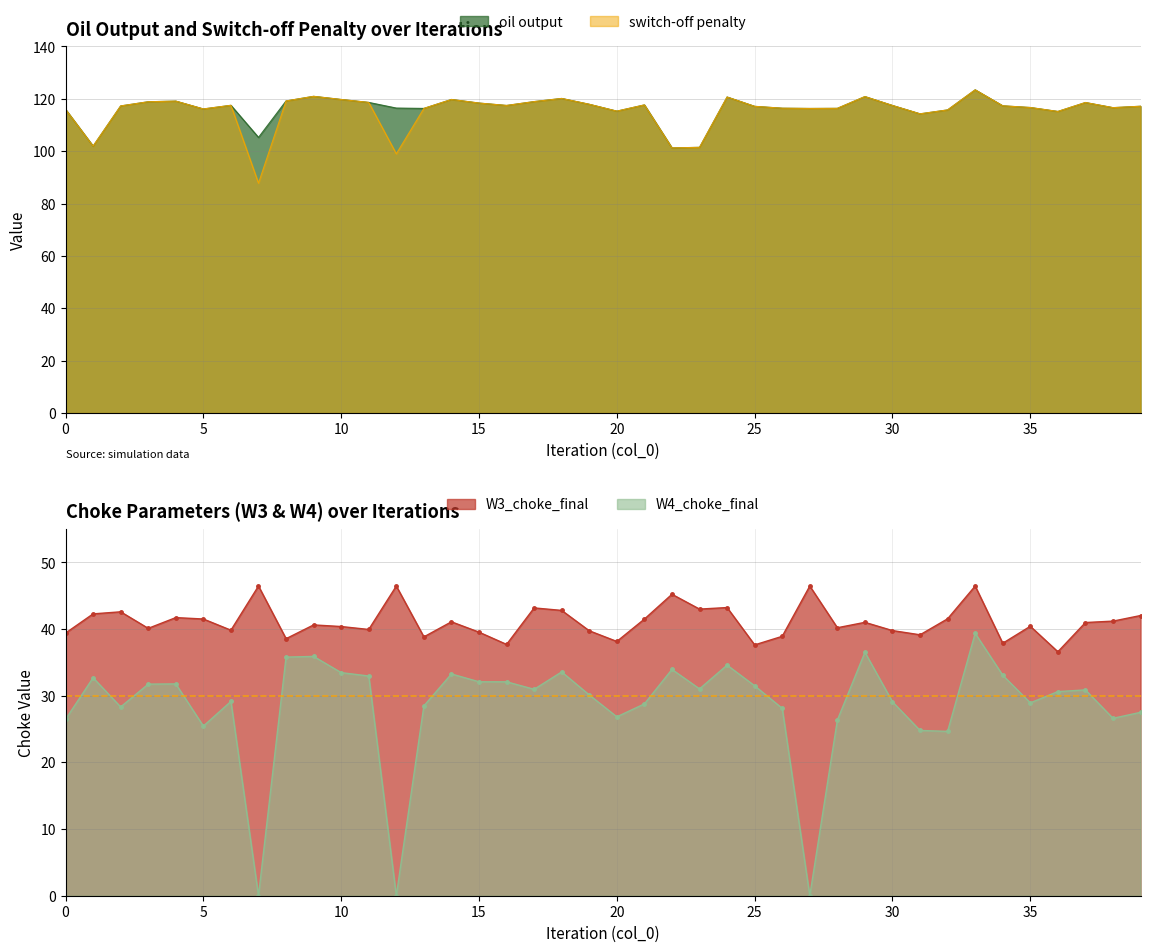

Where is W3_choke_final nearest to the value 41?

37